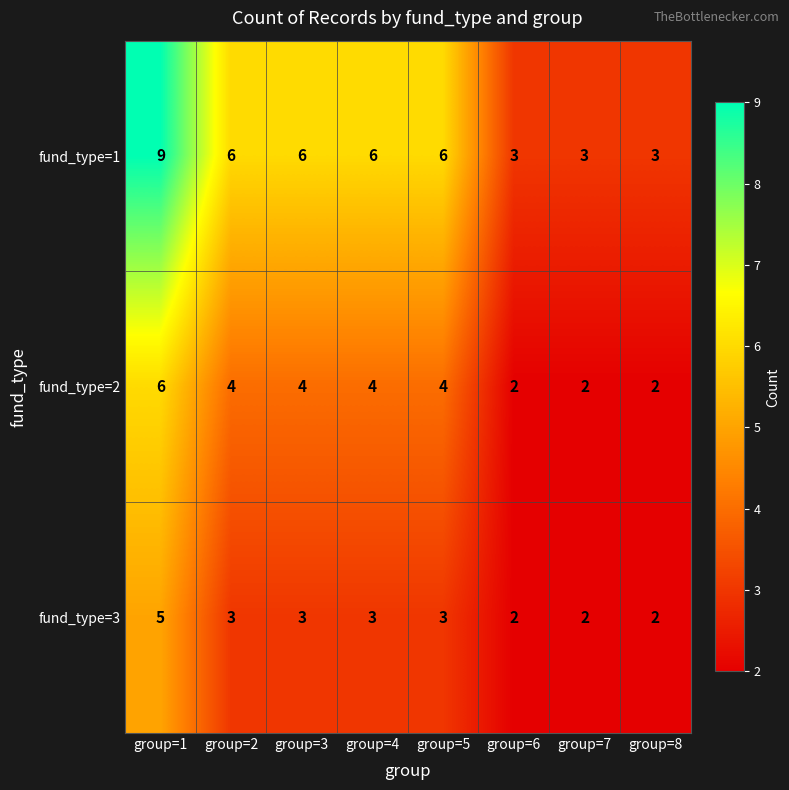

What is the sum of the fund_type=1 values at group=6 and group=7?

6